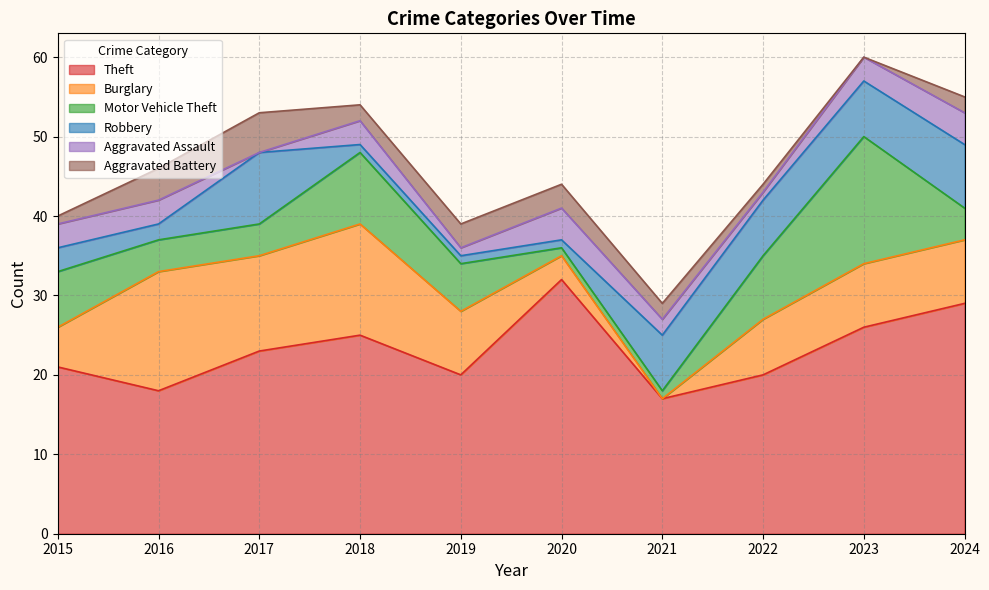

True or false: Motor Vehicle Theft has a value of 8 at 2022.

True